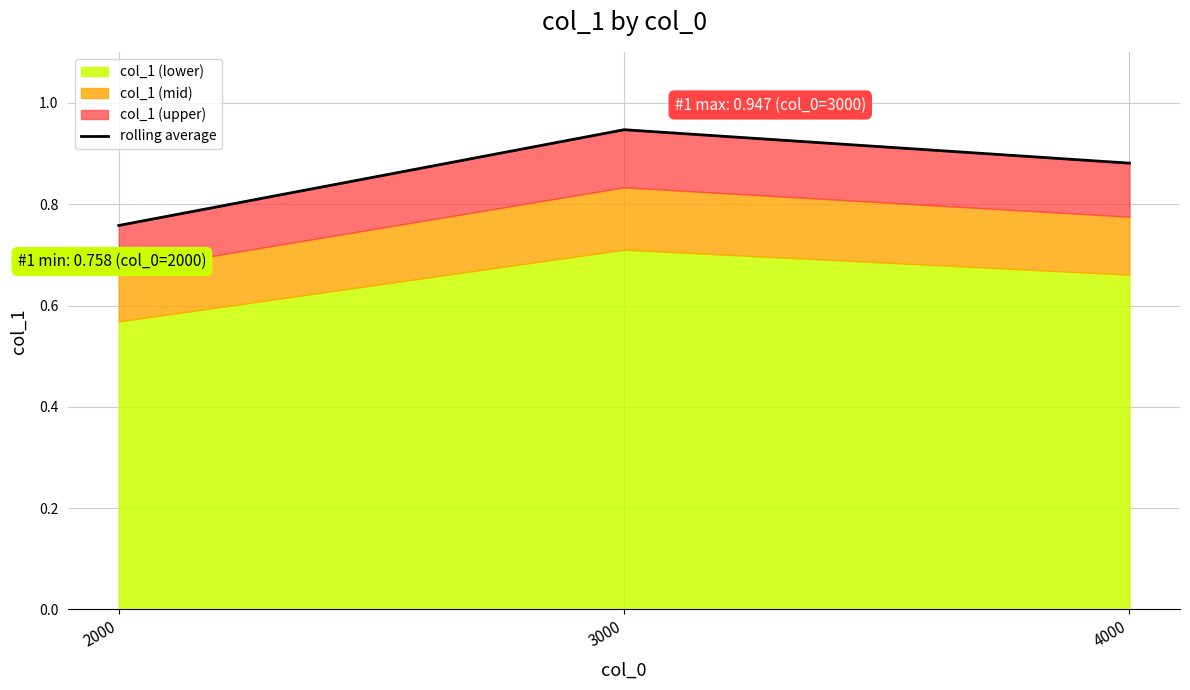

The value at 4000 is 0.2. True or false?

False